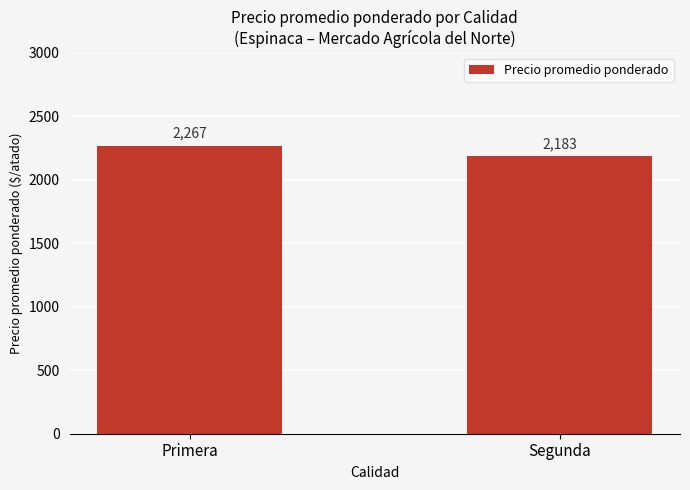

The value at Segunda is 3855. True or false?

False